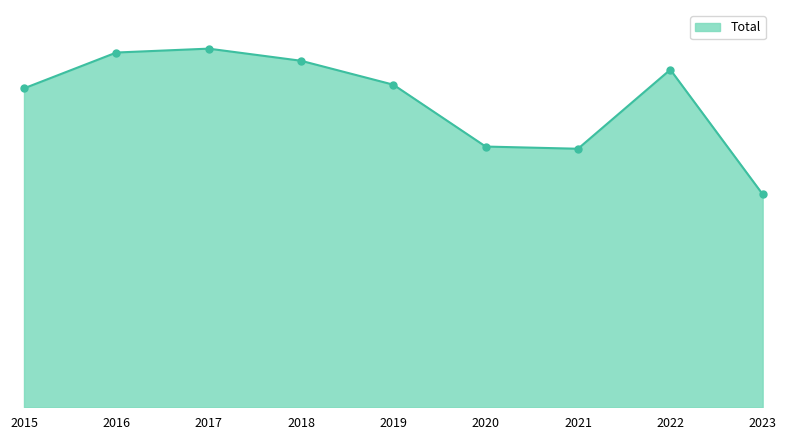

Does the chart have visible grid lines?

No